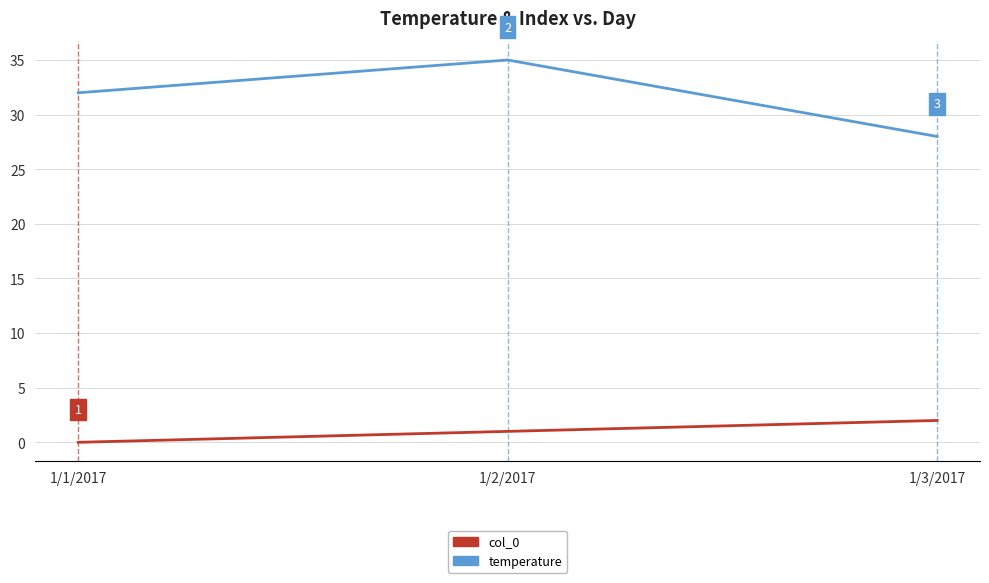

What is the average value of the temperature series?

32